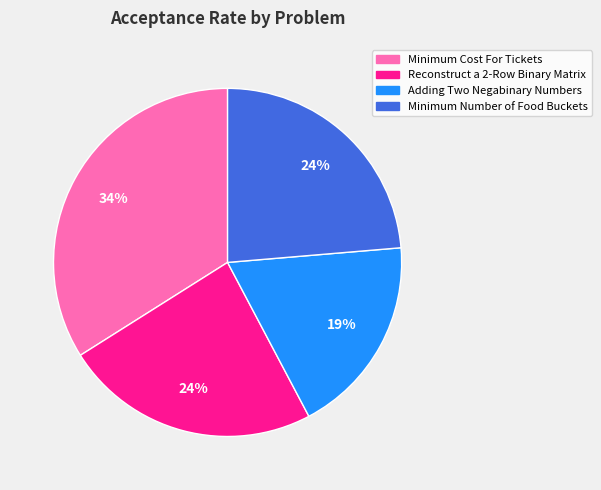

Is Minimum Cost For Tickets the majority of the pie?

No